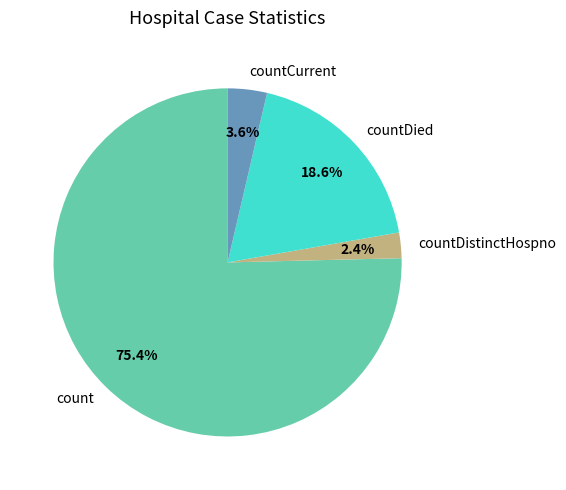

Is it true that countDied is 7% of the pie?

False